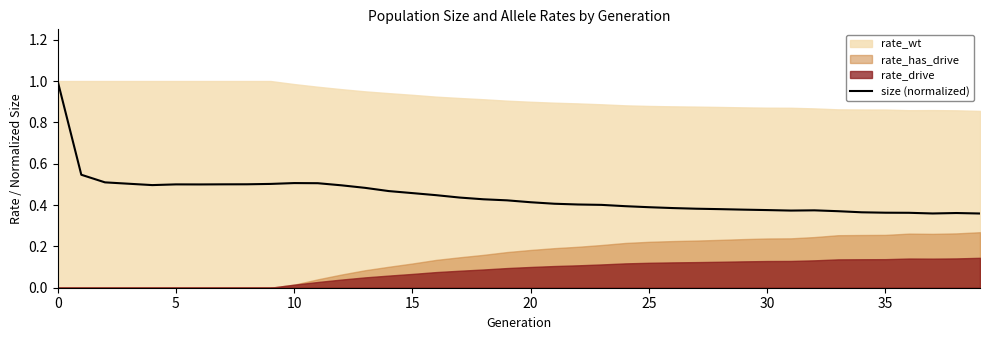

How many points are lower than both their immediate neighbors (excluding endpoints)?

4